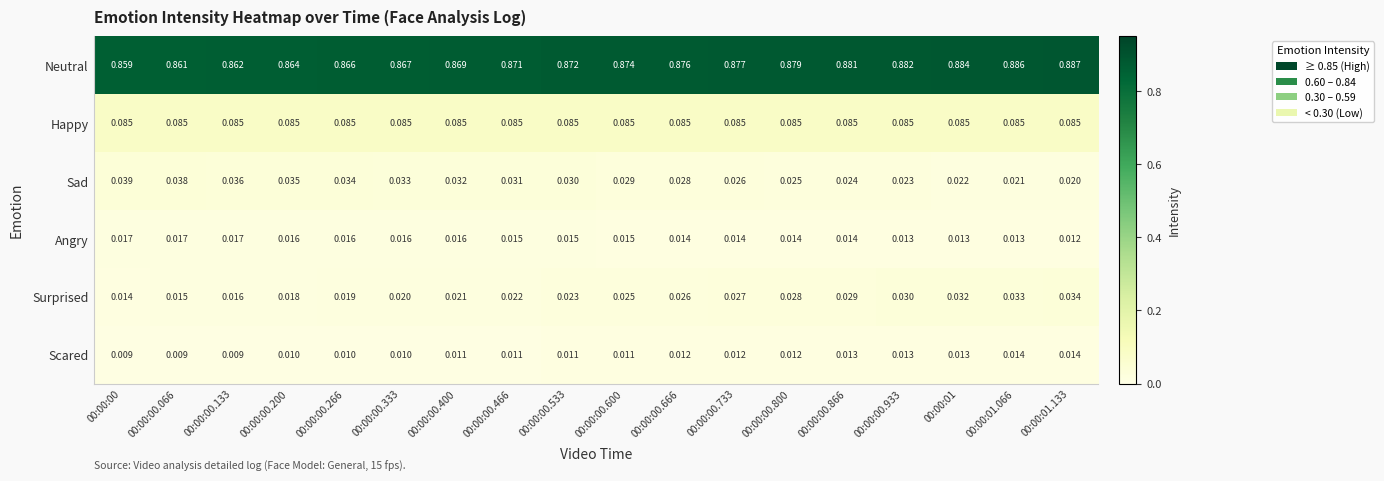

Which series has the largest range (max minus min)?

Neutral